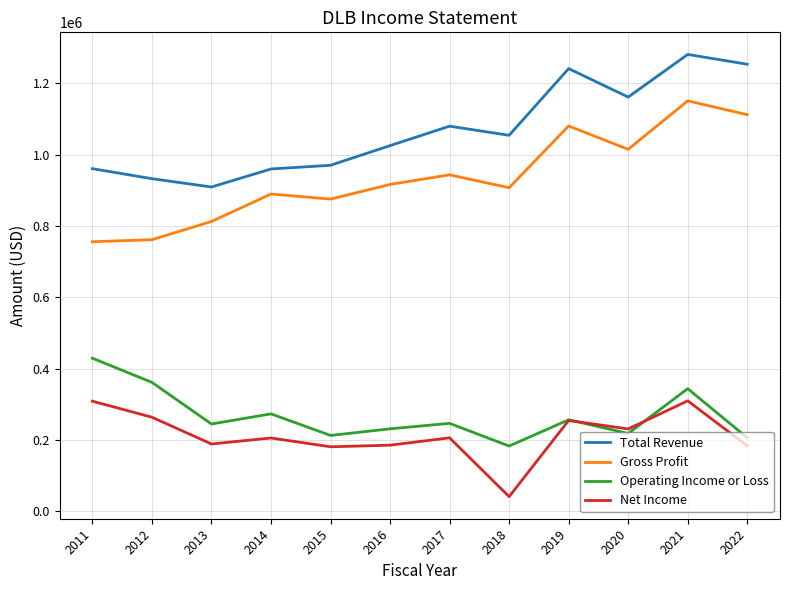

What are all the series names shown in the legend?

Total Revenue, Gross Profit, Operating Income or Loss, Net Income